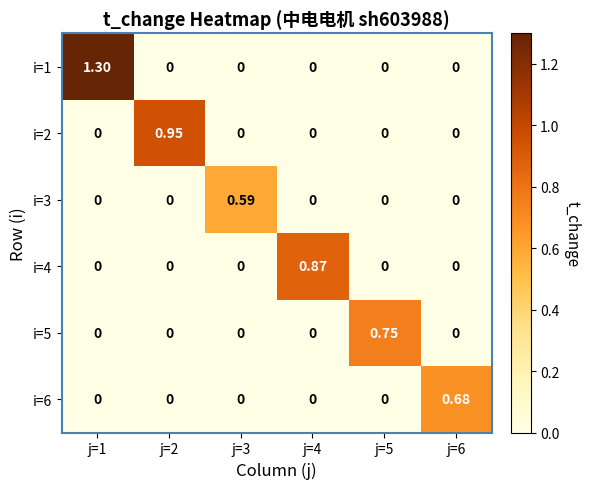

Which series has the widest spread of values?

i=1